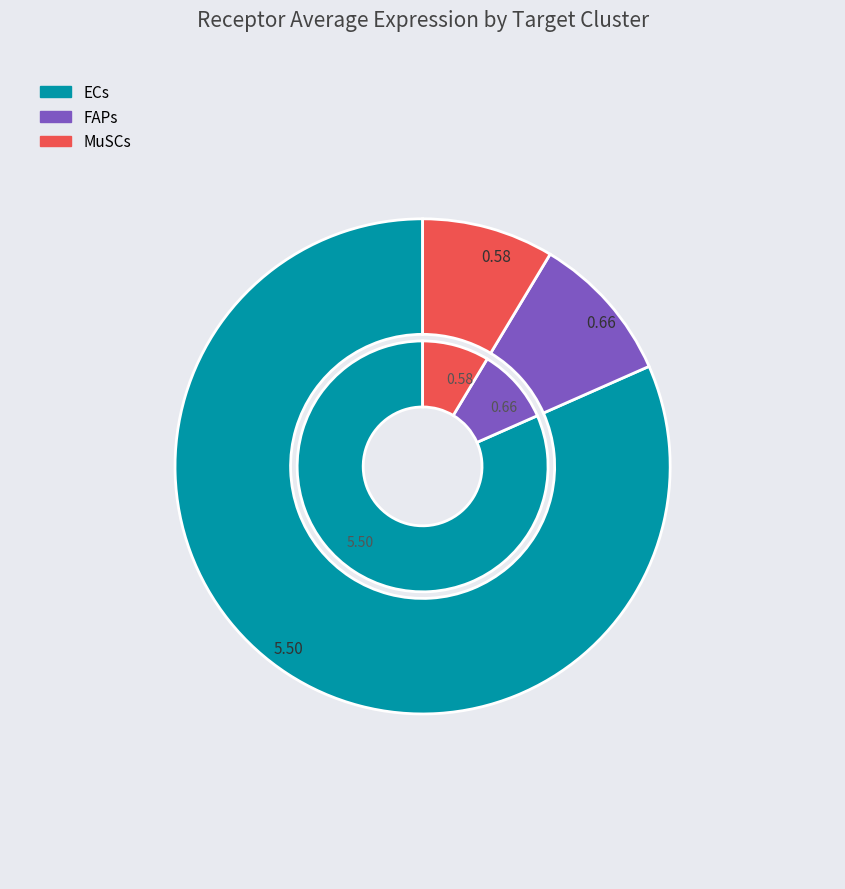

Rank the categories by value from highest to lowest.

ECs, FAPs, MuSCs